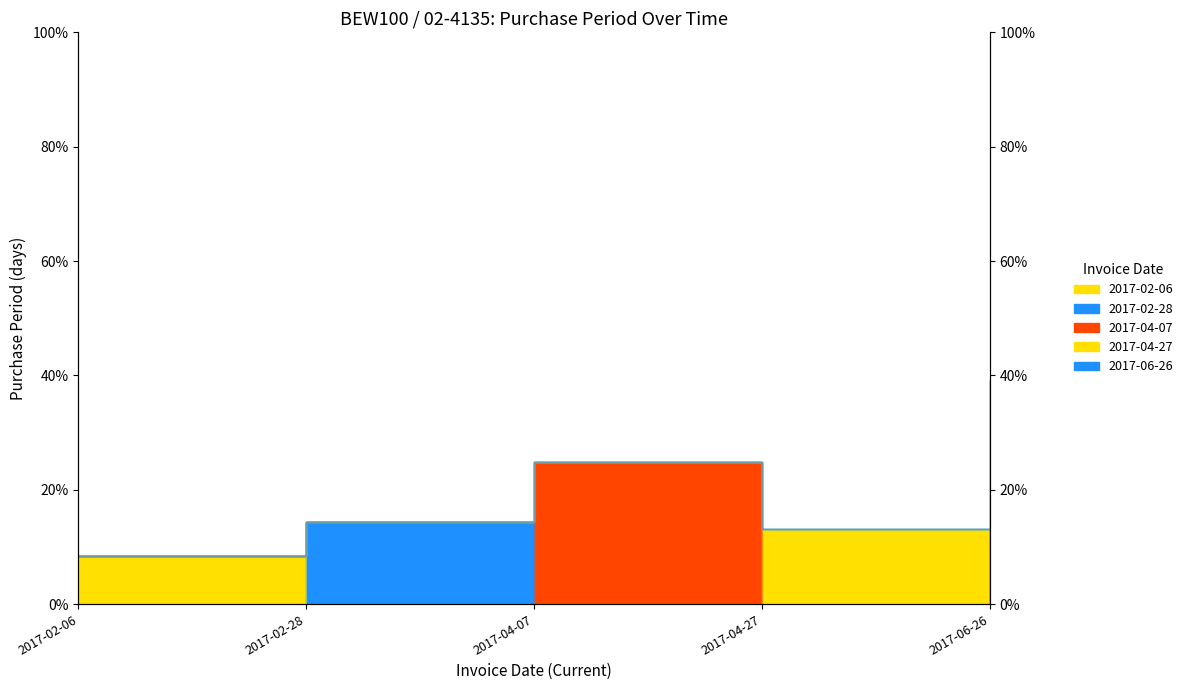

Reading left to right, list all the values displayed in this chart.

8.5	14.4	24.8	13.1	39.2